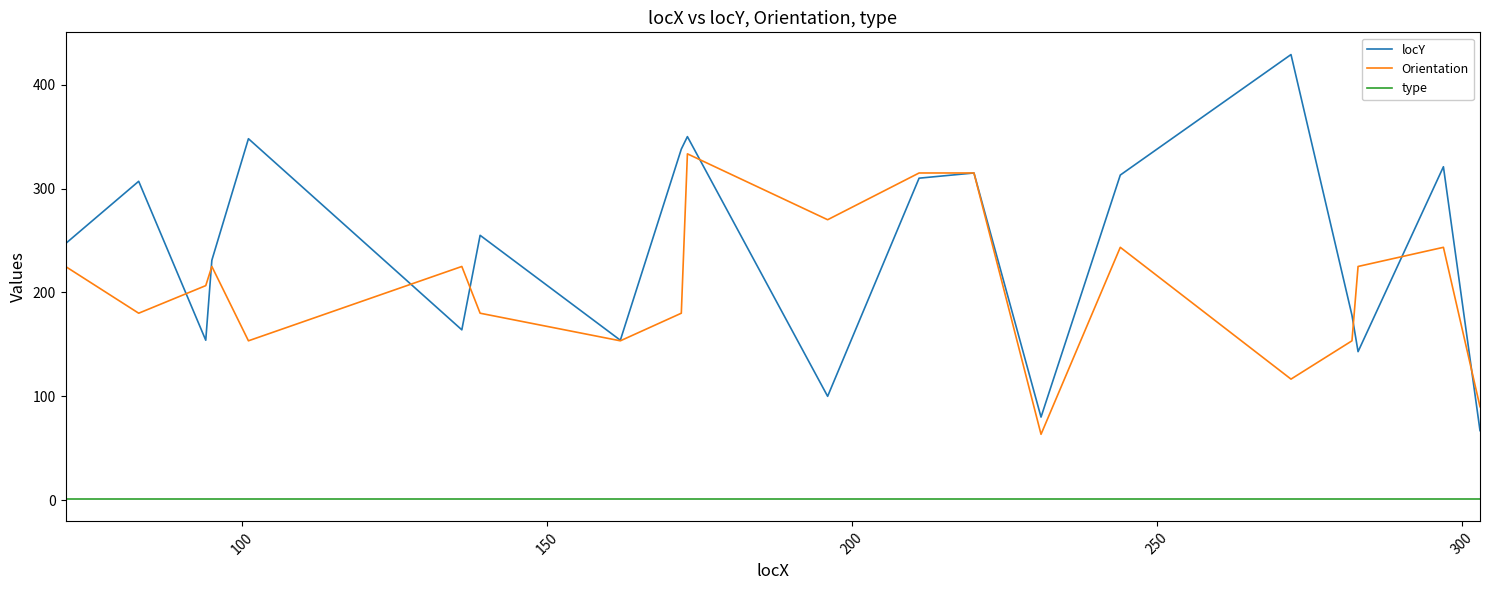

How many lines are shown in the chart?

3